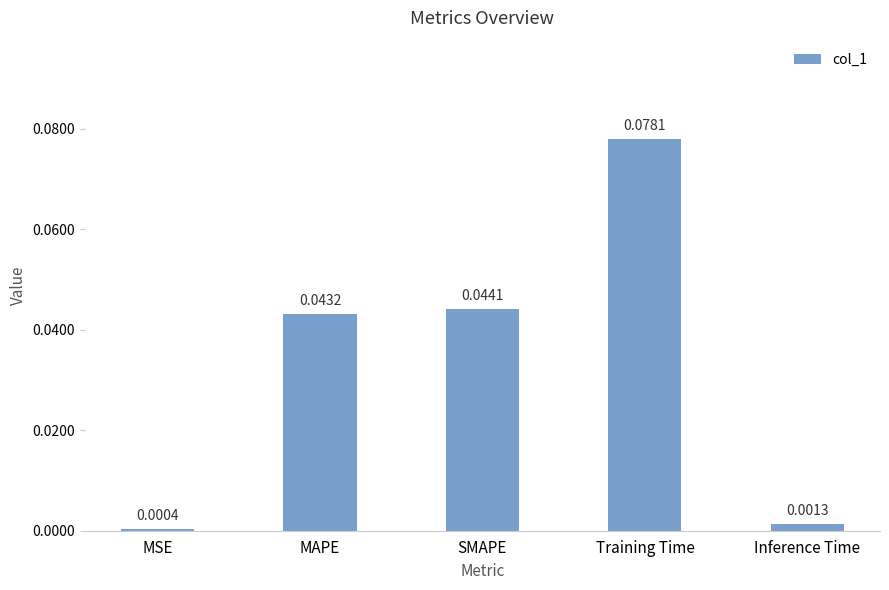

Which has a higher value, SMAPE or MAPE?

SMAPE